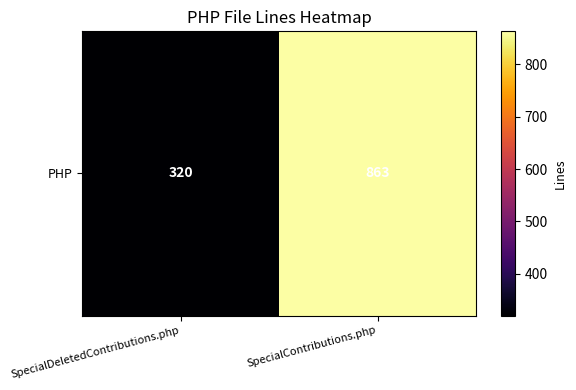

List the labels in order of value, smallest first.

SpecialDeletedContributions.php, SpecialContributions.php